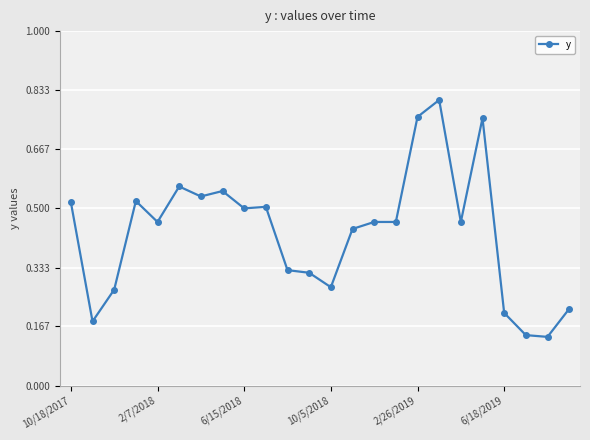

True or false: the data has more than 2 interior local peaks.

True